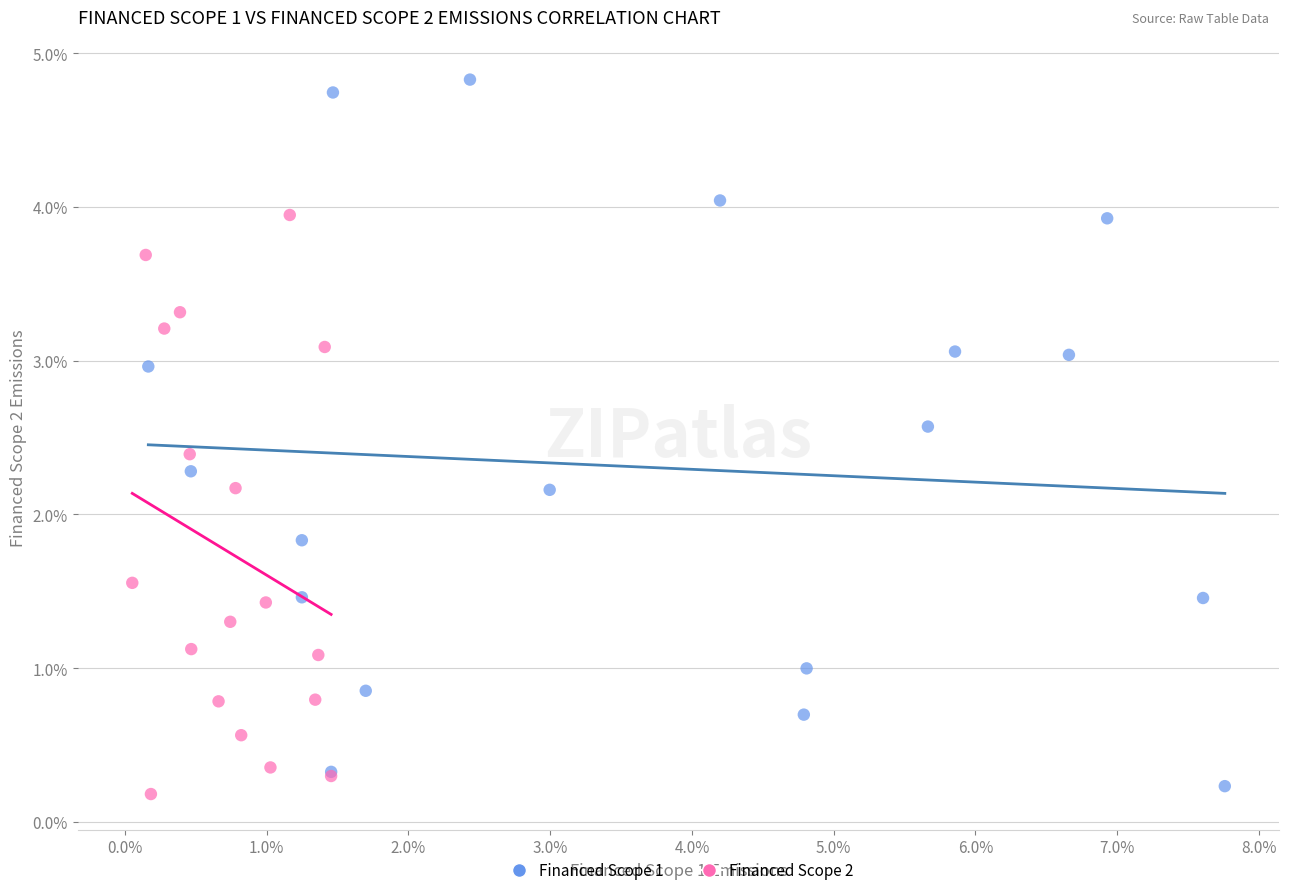

Which series has the largest Y range (max minus min)?

Financed Scope 1